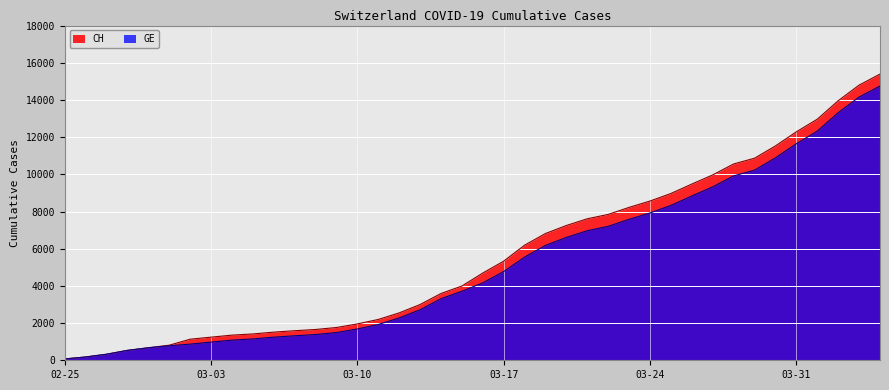

What is the difference between the GE values at 2020-03-18 and 2020-02-27?

5223